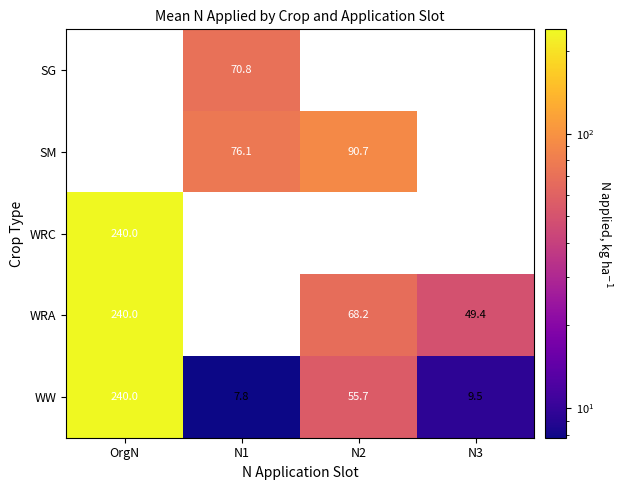

Rank the categories by WW value from highest to lowest.

OrgN, N2, N3, N1